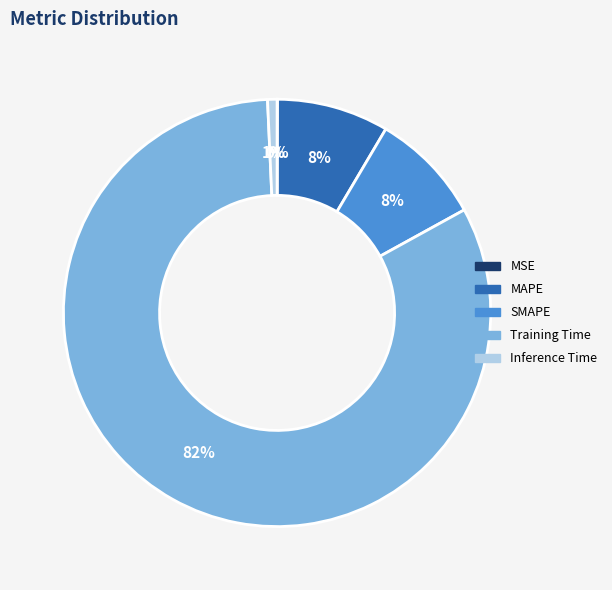

What is the largest slice in the pie chart?

Training Time